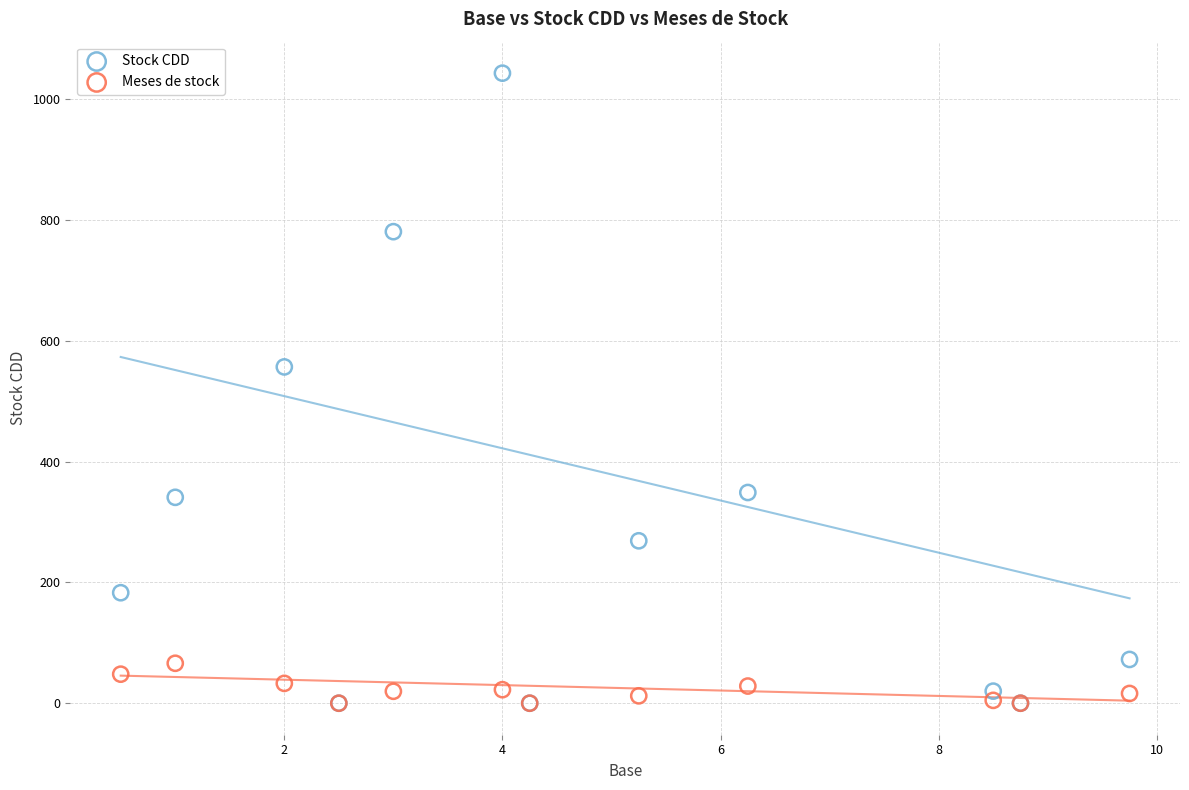

Which series contains the highest Y value?

Stock CDD